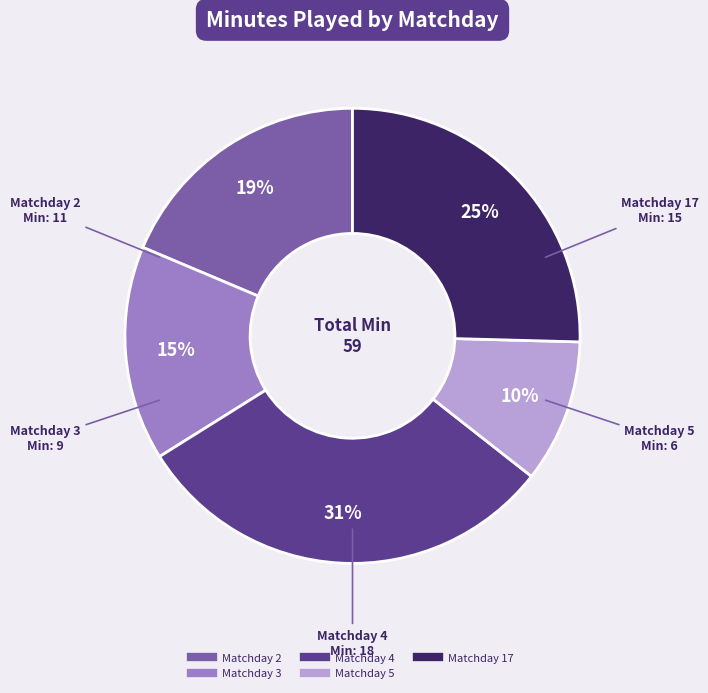

True or false: Matchday 3 accounts for 15% of the total.

True